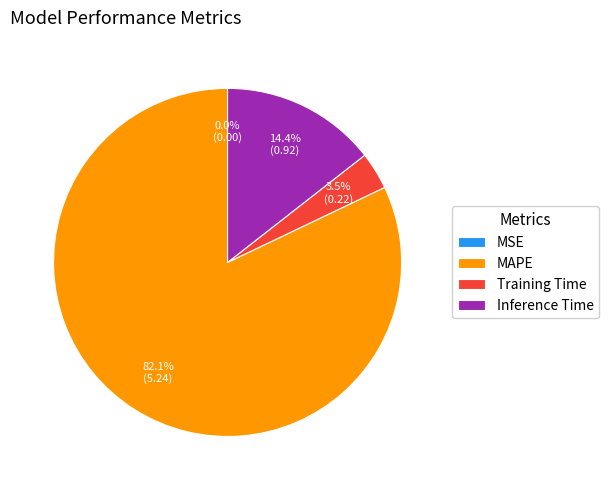

What is the total percentage of MAPE and Training Time?

85.6%